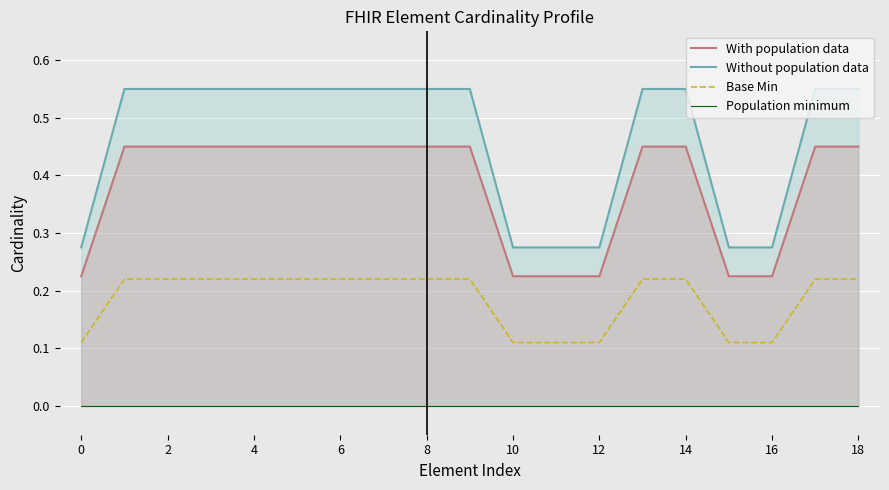

The value of With population data at 13 is 0.5. True or false?

True